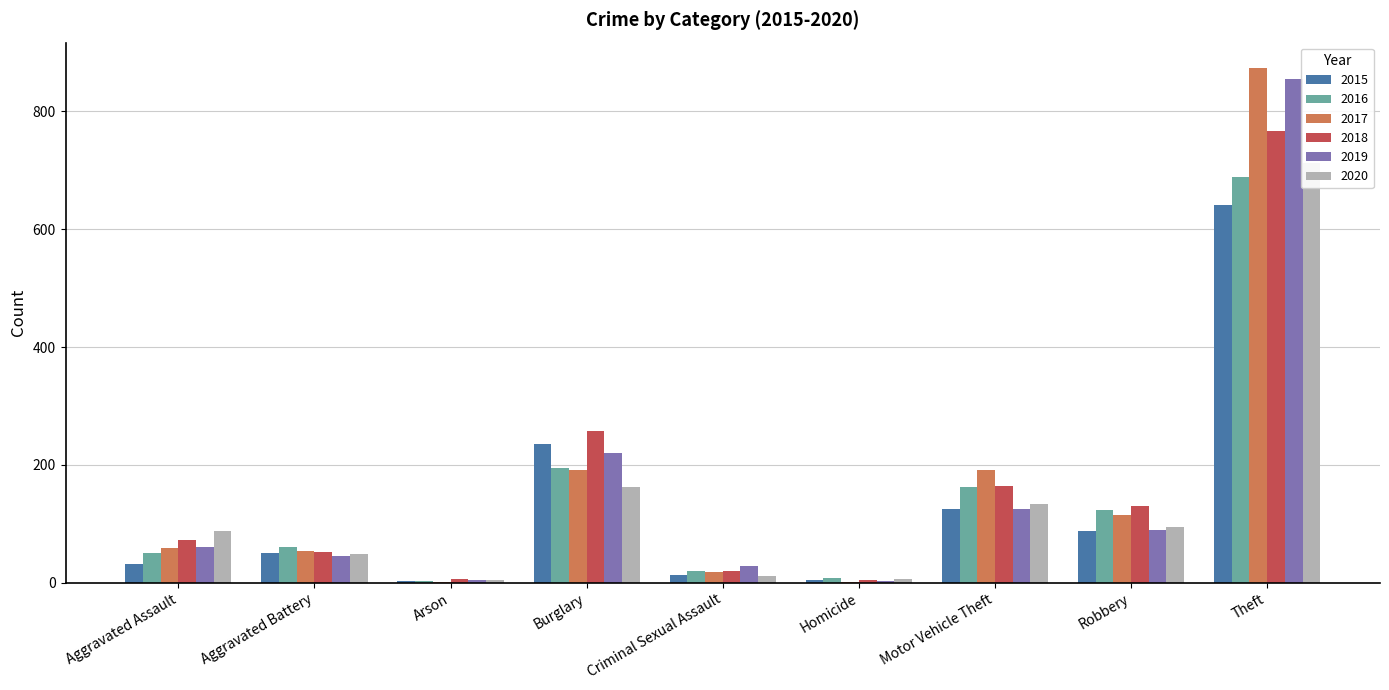

True or false: 2020 has a value of 3 at Homicide.

False